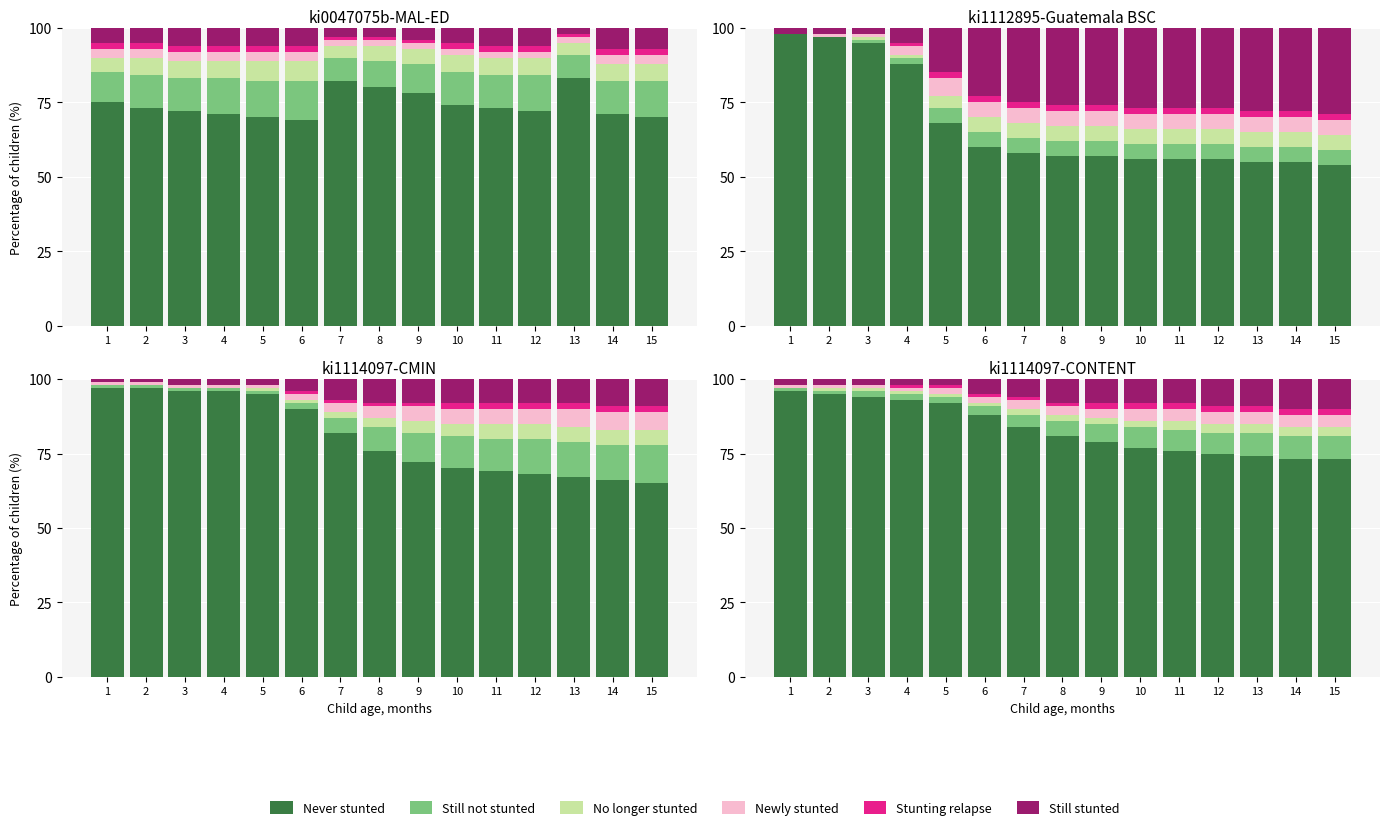

Rank the categories by Never stunted value from lowest to highest.

14, 15, 13, 12, 11, 10, 9, 8, 7, 6, 5, 4, 3, 2, 1